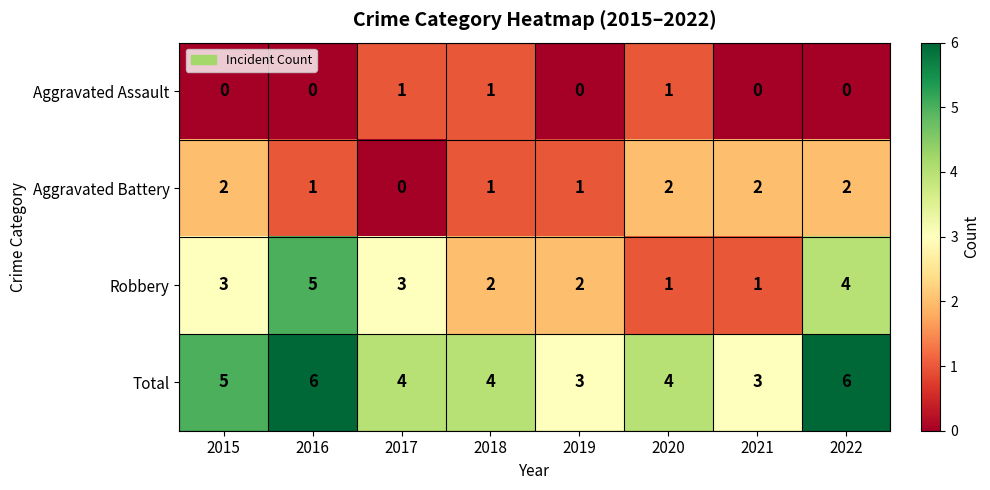

At which label does Aggravated Battery reach its minimum?

2017